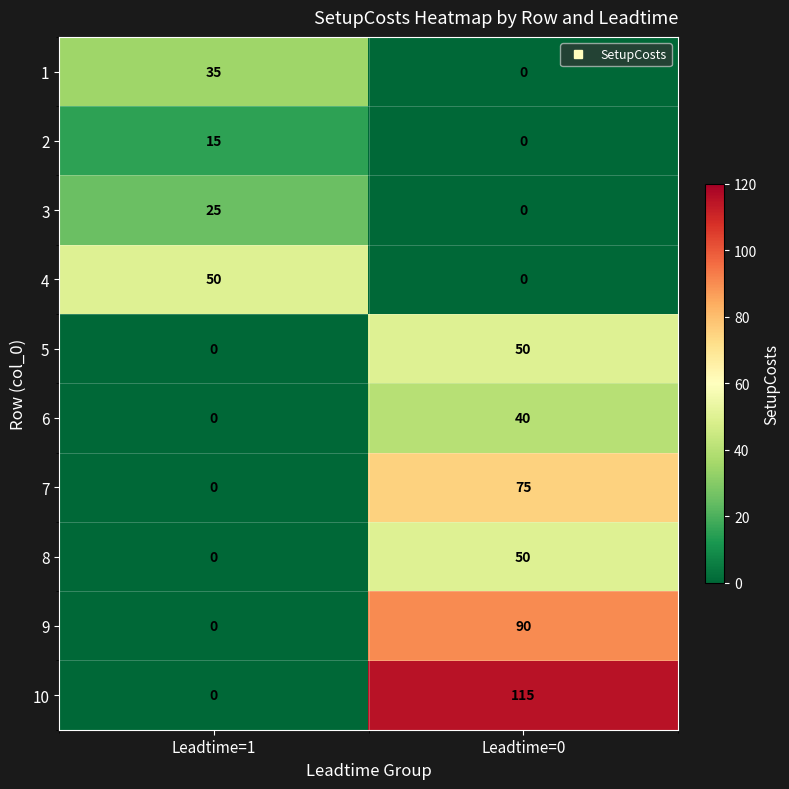

Count the number of categories in the chart.

2